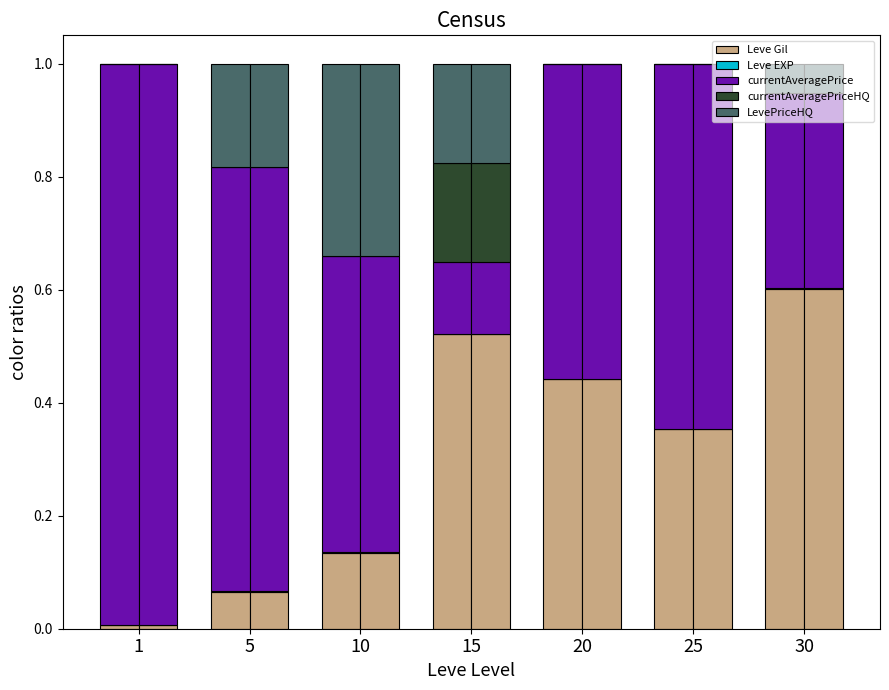

How many groups of bars are there?

7